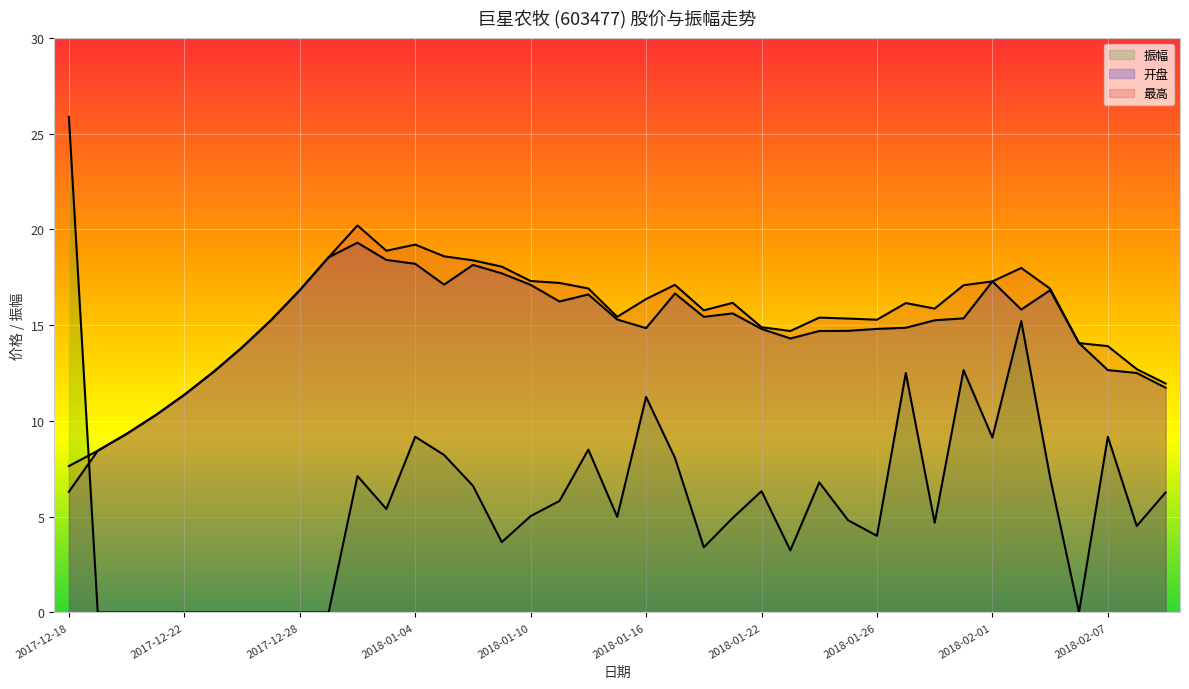

In 开盘, how many points are higher than both neighbors (excluding endpoints)?

7